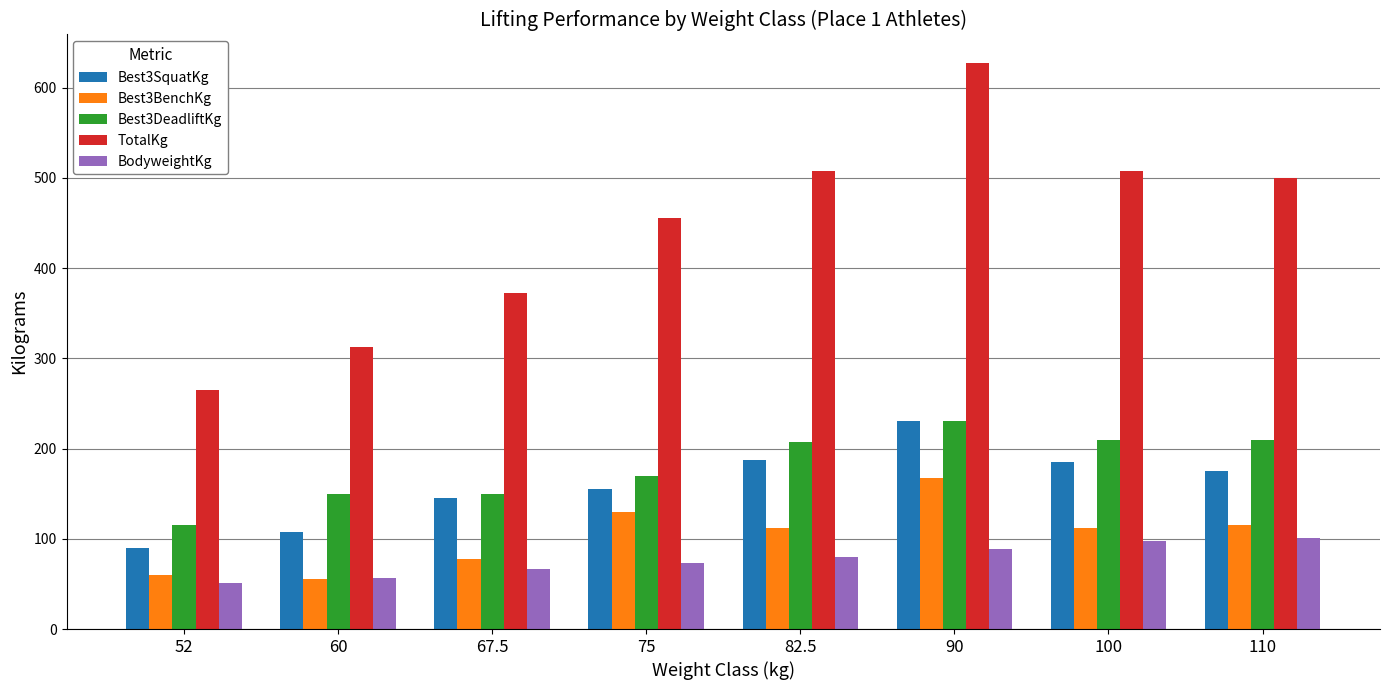

What are all the series names shown in the legend?

Best3SquatKg, Best3BenchKg, Best3DeadliftKg, TotalKg, BodyweightKg